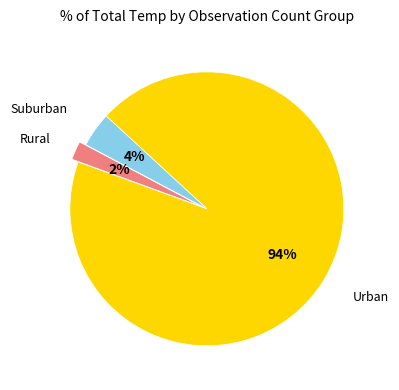

Is there any slice that represents more than half of the pie?

Yes